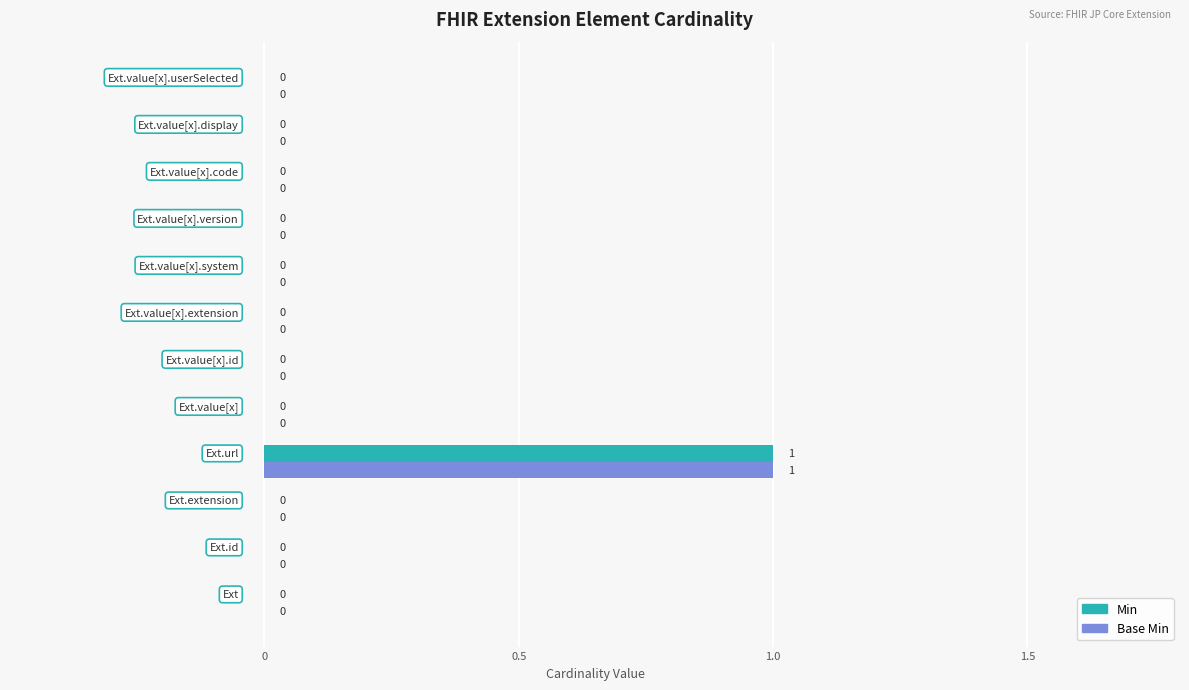

How many Min values are between 0 and 1?

12